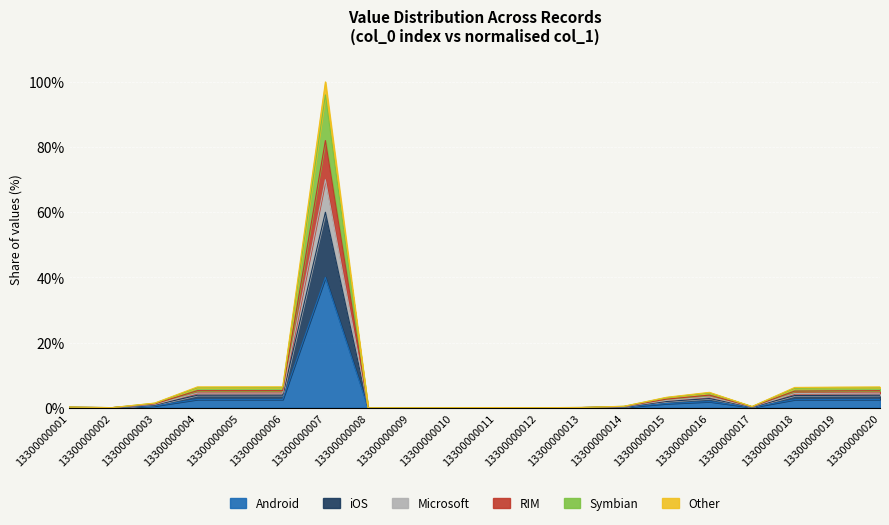

At which label does Android reach its peak?

13300000007